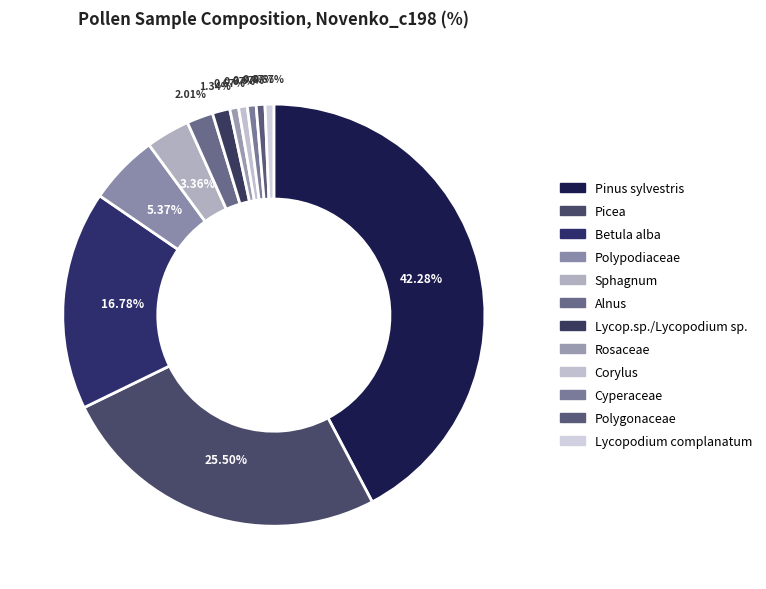

True or false: Polypodiaceae accounts for 1% of the total.

False